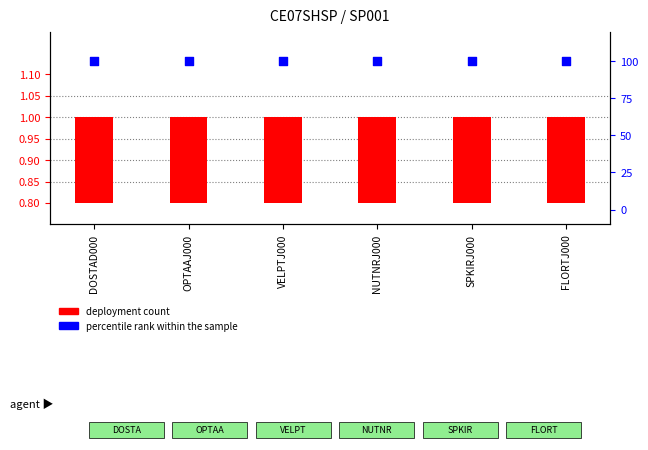

Which series contains the highest Y value?

percentile rank within the sample